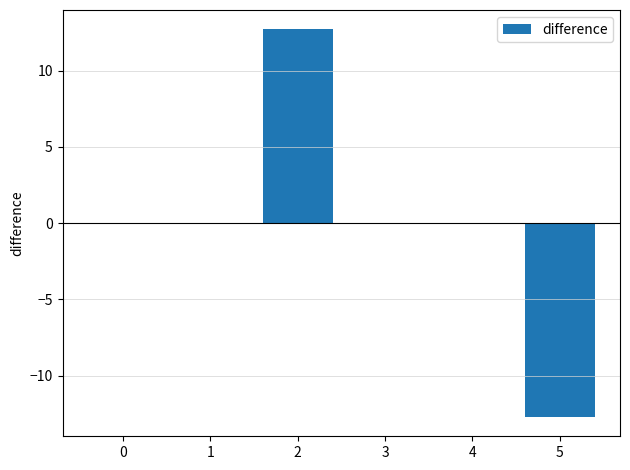

What is the greatest value displayed?

12.7